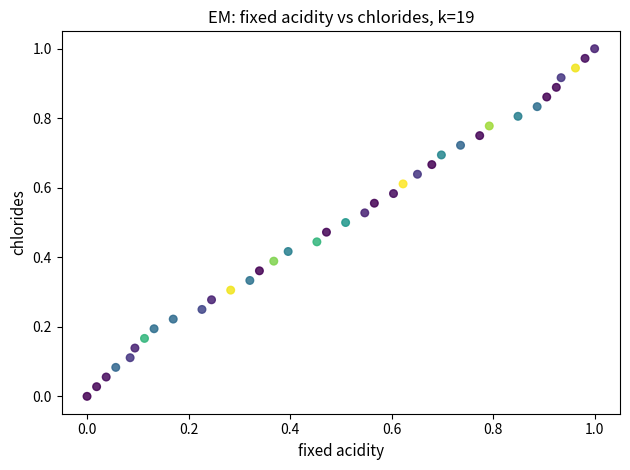

How many points are shown in the scatter plot?

37